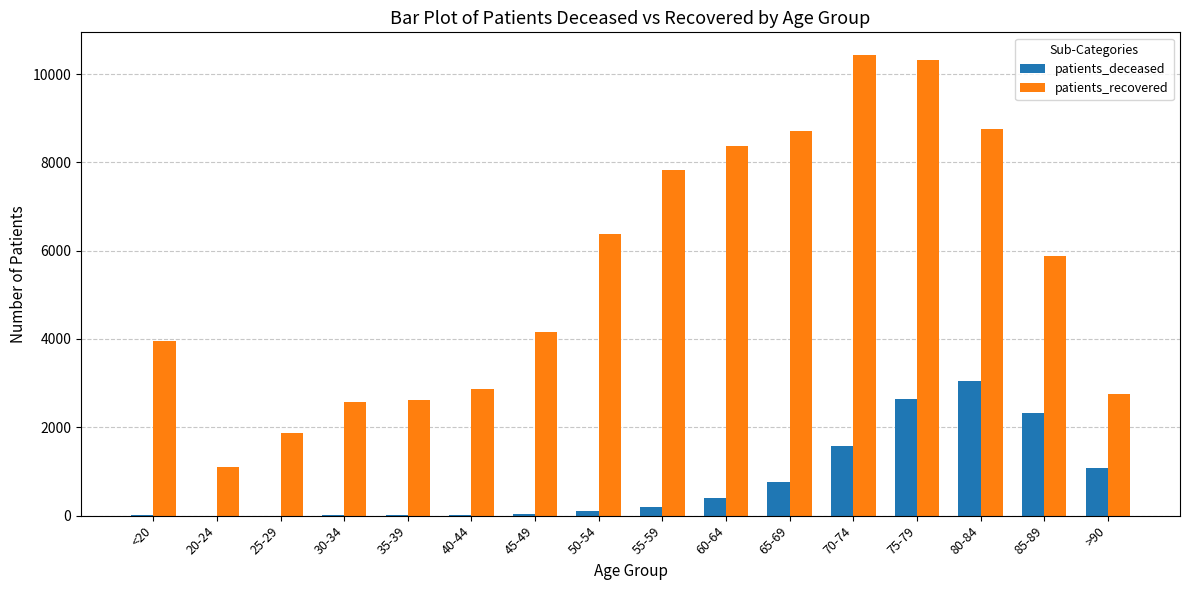

At which category is the sum across all series the highest?

75-79